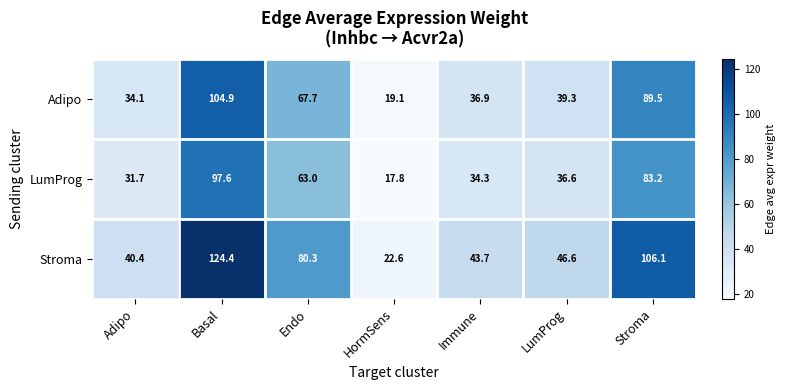

What is the difference between the maximum and second lowest values in the LumProg series?

65.9